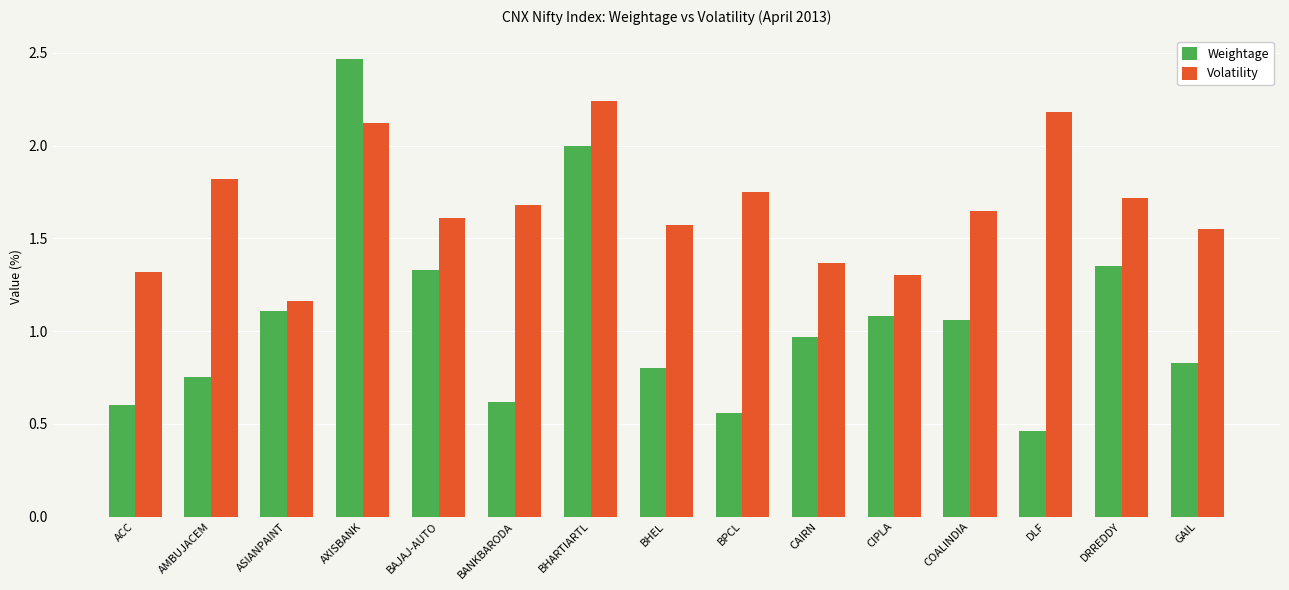

Rank the series by their maximum value, from highest to lowest.

Weightage, Volatility